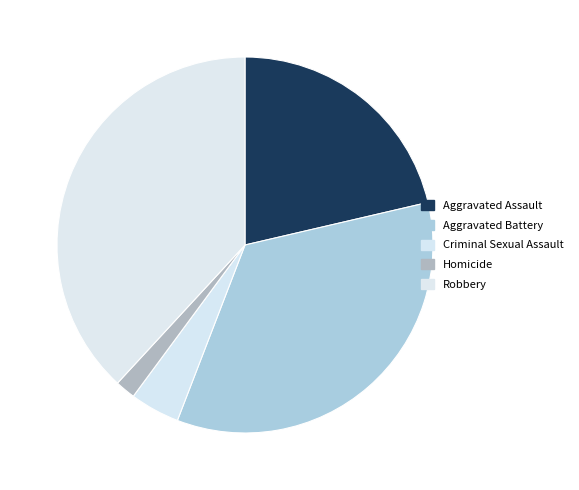

What is the change in value from Aggravated Battery to Criminal Sexual Assault?

-191